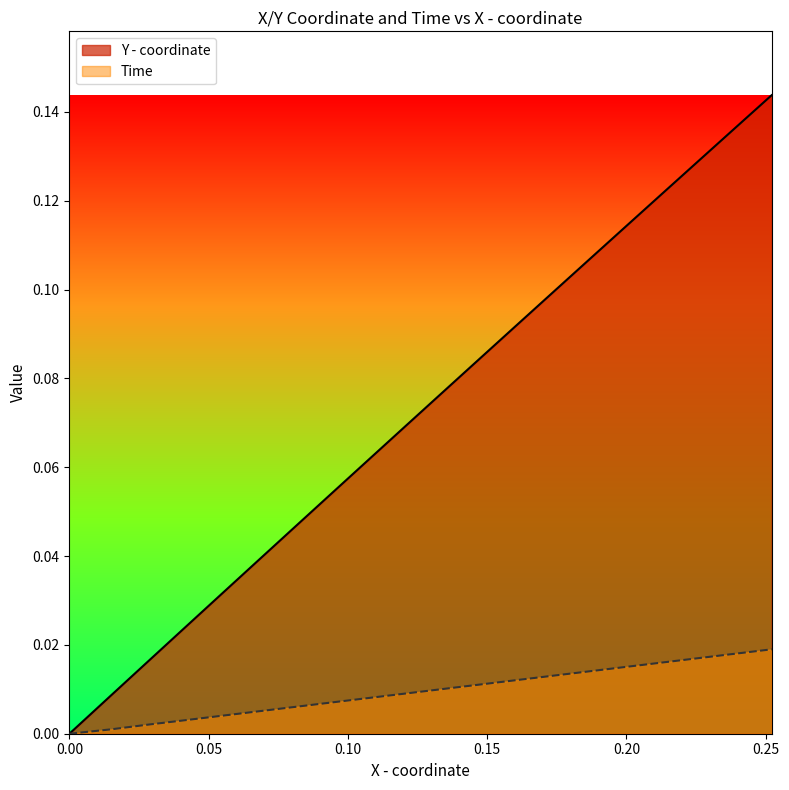

Rank the series by their average value, from highest to lowest.

Y - coordinate, Time